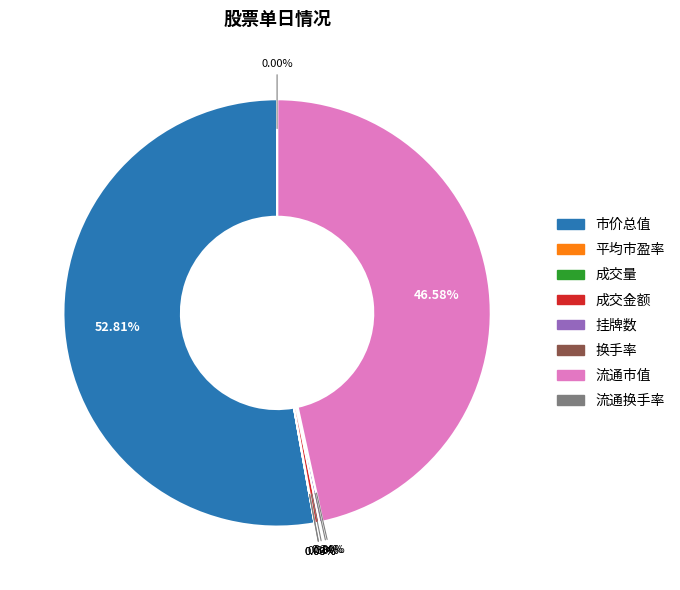

Between 市价总值 and 成交金额, which is larger?

市价总值